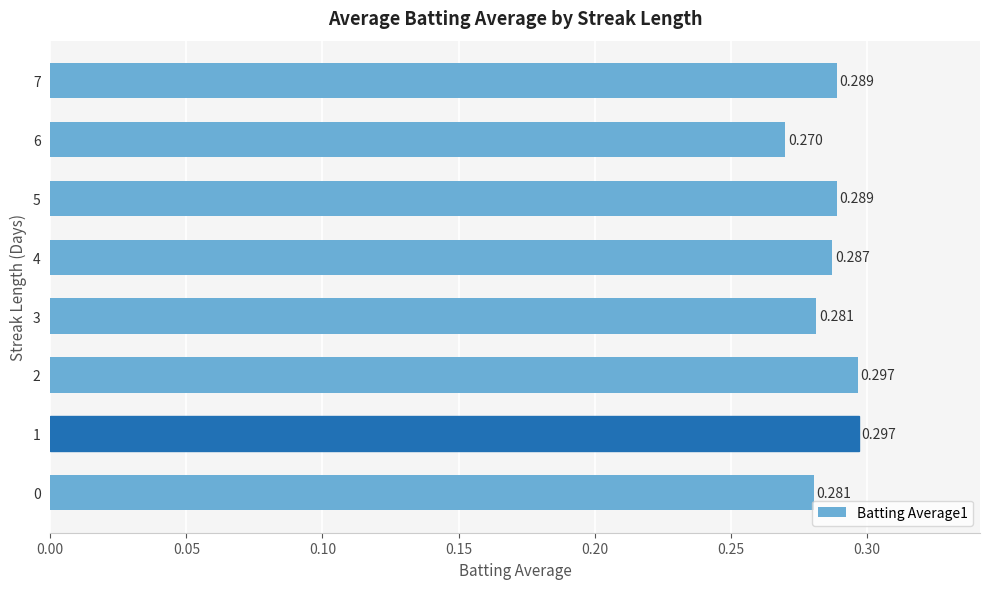

What is the sum of all values?

2.3